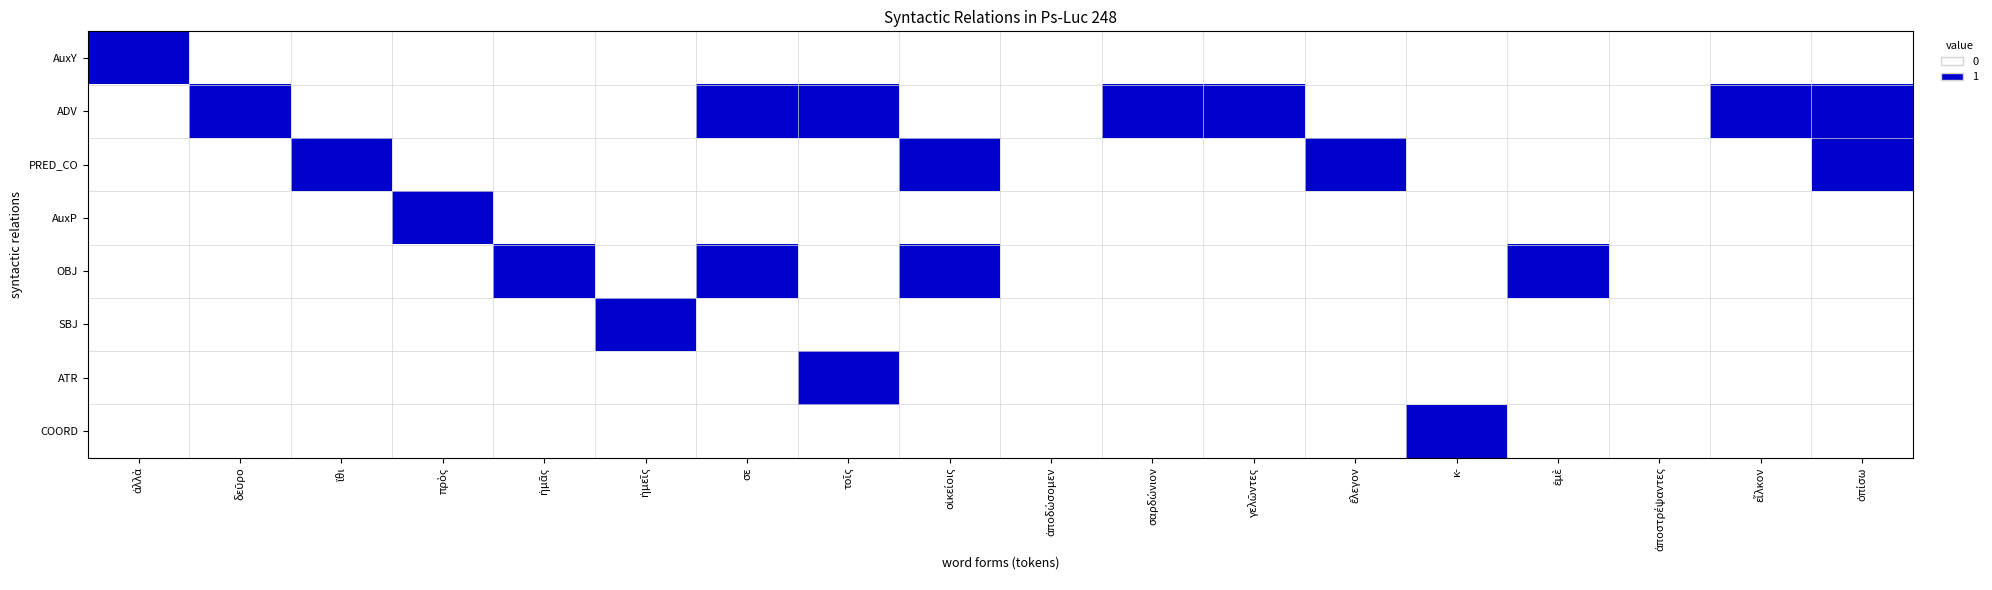

Count the AuxY values in the range 0 to 1.

18